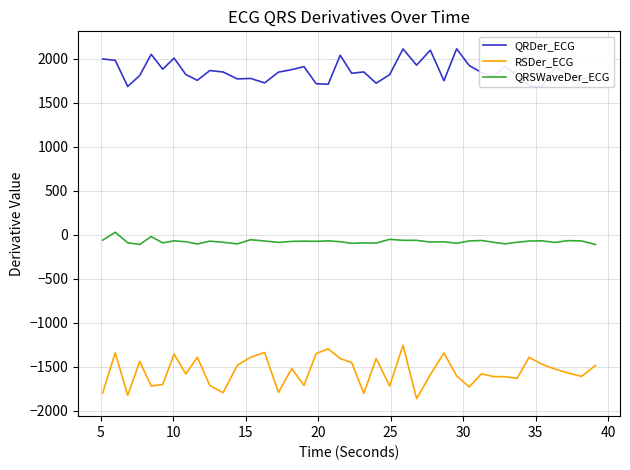

List the series in order of their peak value, lowest first.

RSDer_ECG, QRSWaveDer_ECG, QRDer_ECG